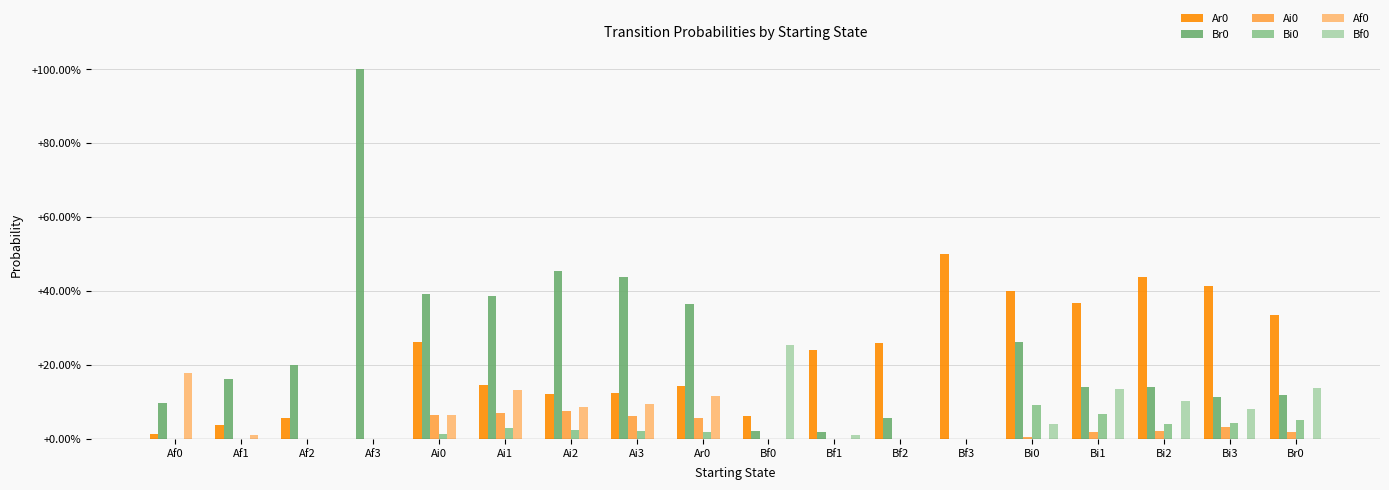

Is the value of Ar0 at Af1 greater than the value of Bf0 at Bi0?

No